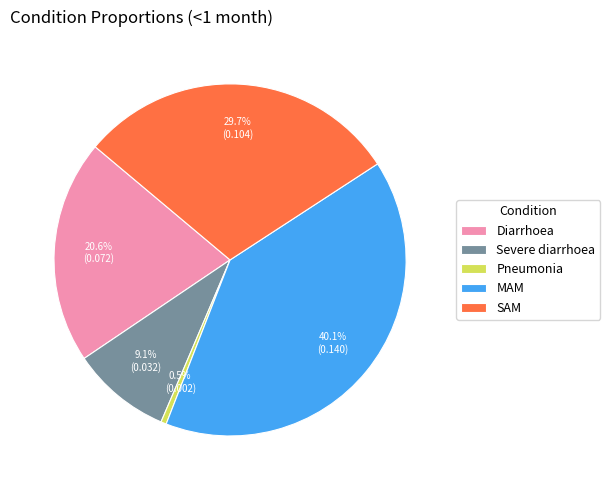

How many slices are in this pie chart?

5